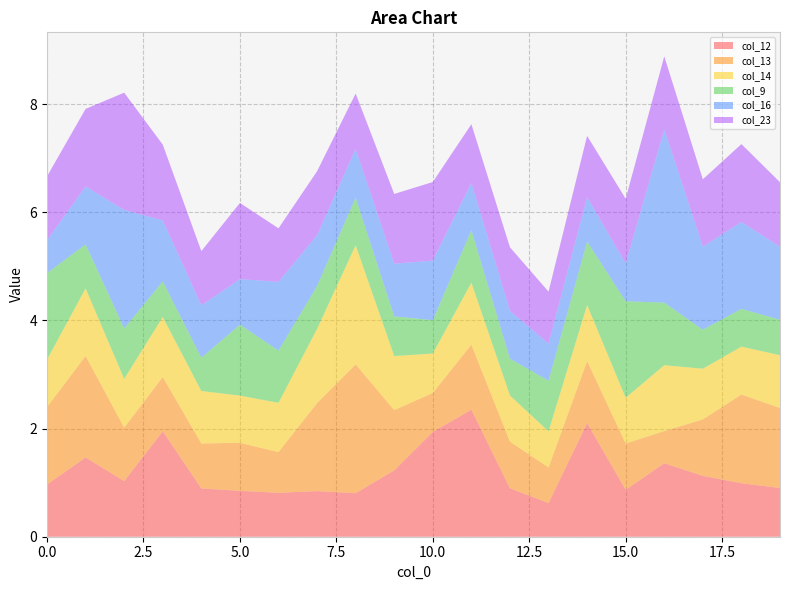

Reading left to right, transcribe all the data shown in this chart.

col_12: 0=1.0	1=1.5	2=1.0	3=2.0	4=0.9	5=0.8	6=0.8	7=0.8	8=0.8	9=1.2	10=1.9	11=2.3	12=0.9	13=0.6	14=2.1	15=0.9	16=1.4	17=1.1	18=1.0	19=0.9
col_13: 0=1.4	1=1.9	2=1.0	3=1.0	4=0.8	5=0.9	6=0.8	7=1.6	8=2.4	9=1.1	10=0.7	11=1.2	12=0.9	13=0.7	14=1.1	15=0.9	16=0.6	17=1.0	18=1.6	19=1.5
col_14: 0=0.9	1=1.3	2=0.9	3=1.1	4=1.0	5=0.9	6=0.9	7=1.4	8=2.2	9=1.0	10=0.7	11=1.1	12=0.9	13=0.7	14=1.0	15=0.8	16=1.2	17=0.9	18=0.9	19=1.0
col_9: 0=1.6	1=0.8	2=0.9	3=0.7	4=0.6	5=1.3	6=1.0	7=0.8	8=0.9	9=0.7	10=0.6	11=1.0	12=0.7	13=0.9	14=1.2	15=1.8	16=1.2	17=0.7	18=0.7	19=0.7
col_16: 0=0.6	1=1.1	2=2.2	3=1.1	4=1.0	5=0.8	6=1.3	7=0.9	8=0.9	9=1.0	10=1.1	11=0.9	12=0.9	13=0.7	14=0.8	15=0.7	16=3.2	17=1.5	18=1.6	19=1.4
col_23: 0=1.2	1=1.4	2=2.2	3=1.4	4=1.0	5=1.4	6=1.0	7=1.2	8=1.0	9=1.3	10=1.5	11=1.1	12=1.2	13=1.0	14=1.1	15=1.2	16=1.4	17=1.2	18=1.4	19=1.2